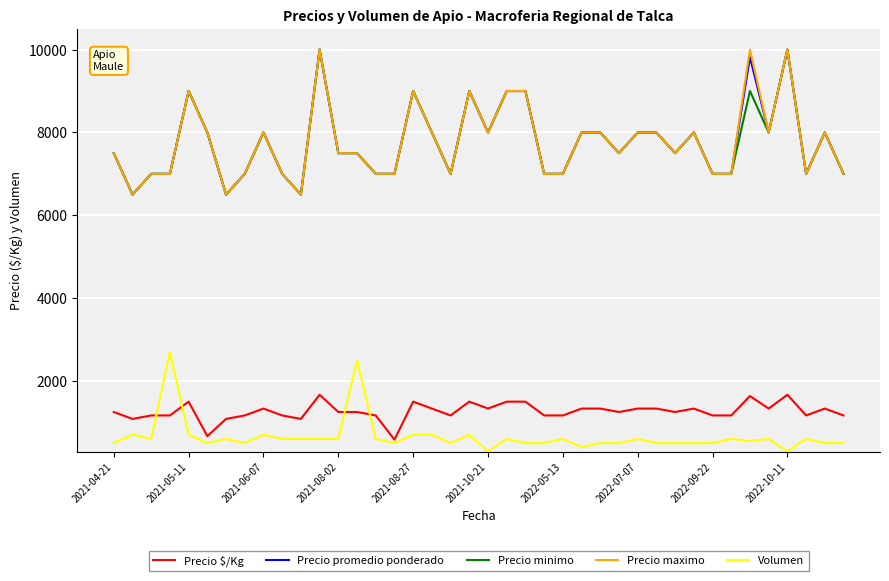

What is the highest value of the Precio maximo series?

10000